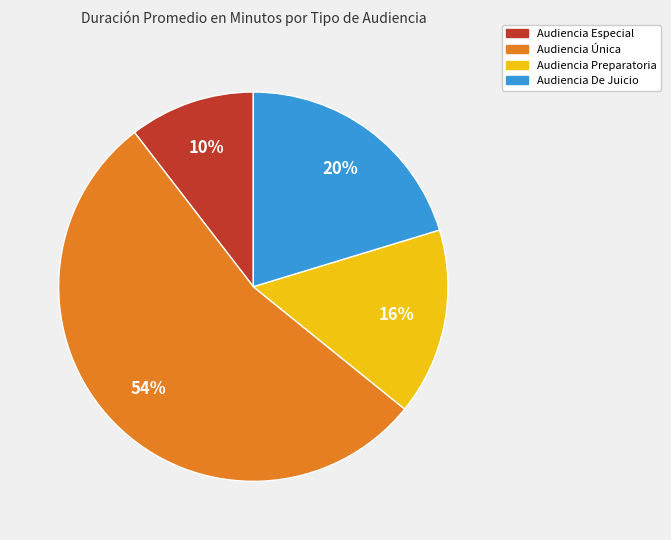

What is the largest slice in the pie chart?

Audiencia Única